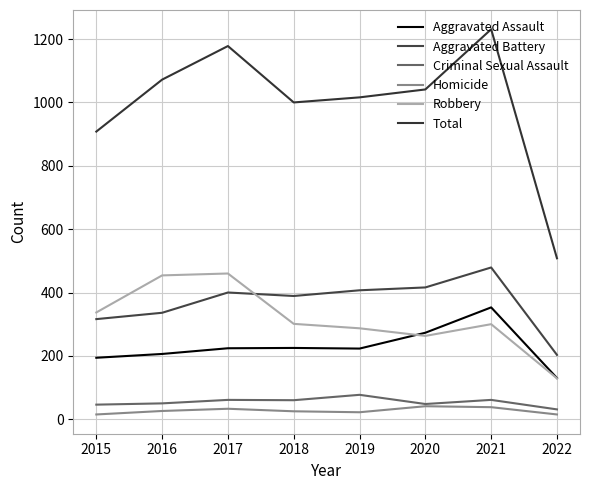

At how many categories does at least one series exceed 251?

8